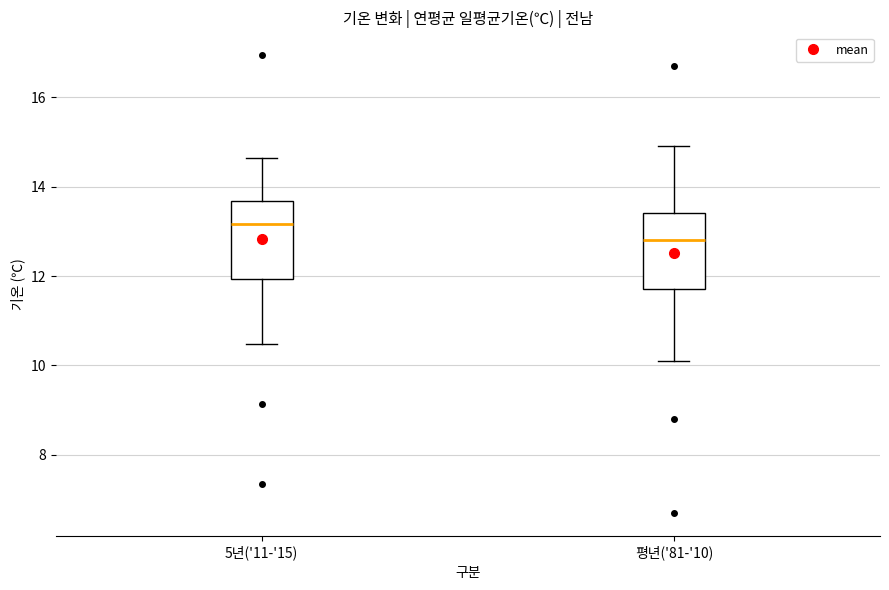

Reading left to right, read every box against the y-axis: the position of its median line, the range the box covers, and the ends of its whiskers. The values are not printed on the chart, so give them approximately, as read against the axis.

5년('11-'15): median 13.2, box 12.0 to 13.6, whiskers 10.4 to 14.6
평년('81-'10): median 12.8, box 11.8 to 13.4, whiskers 10.2 to 15.0